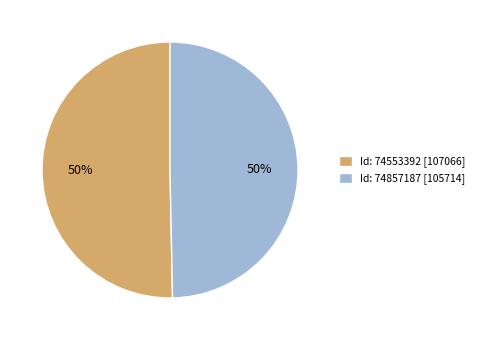

Count the number of slices in the pie.

2